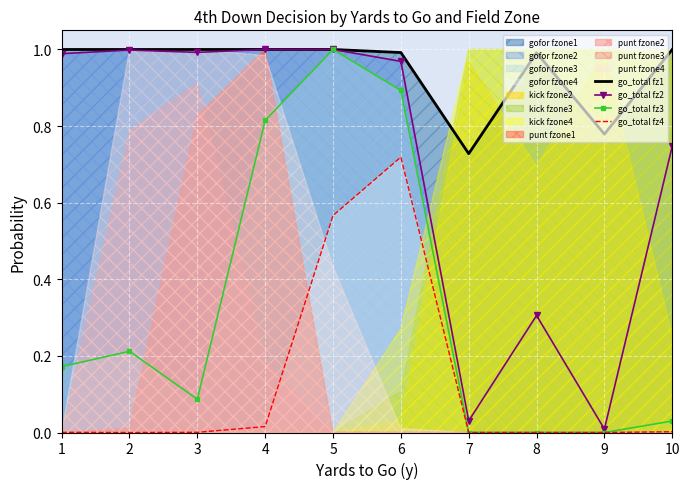

True or false: go_total fz1 and go_total fz4 cross at least once.

False